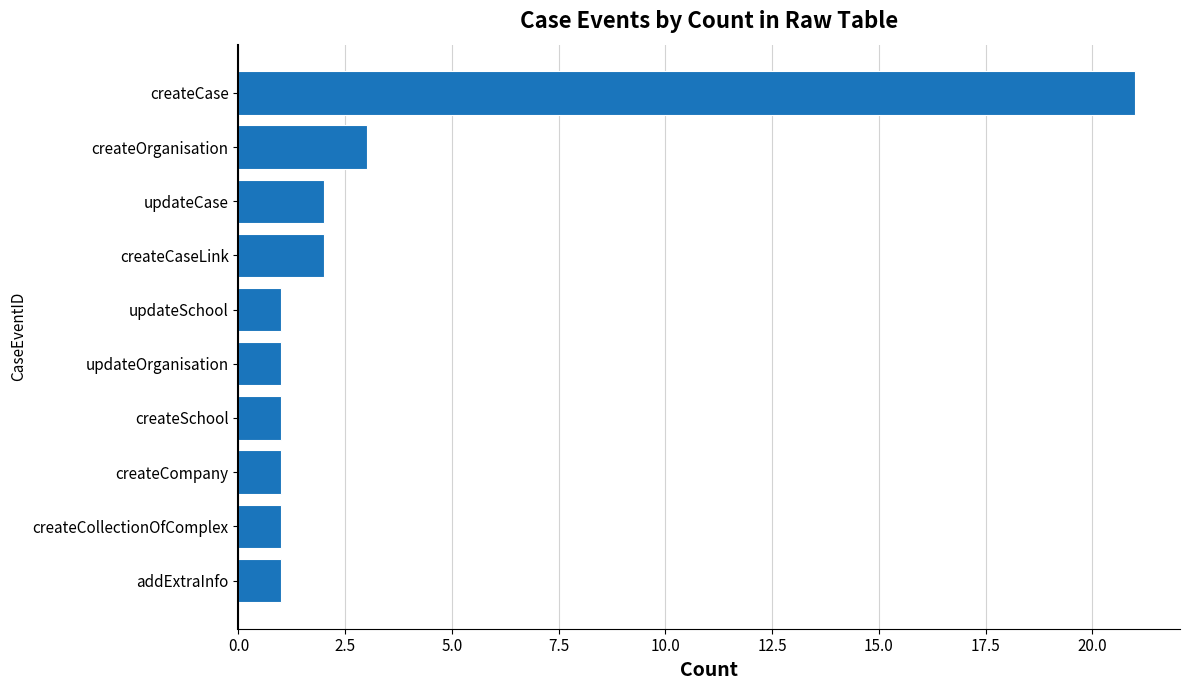

What is the greatest value displayed?

21